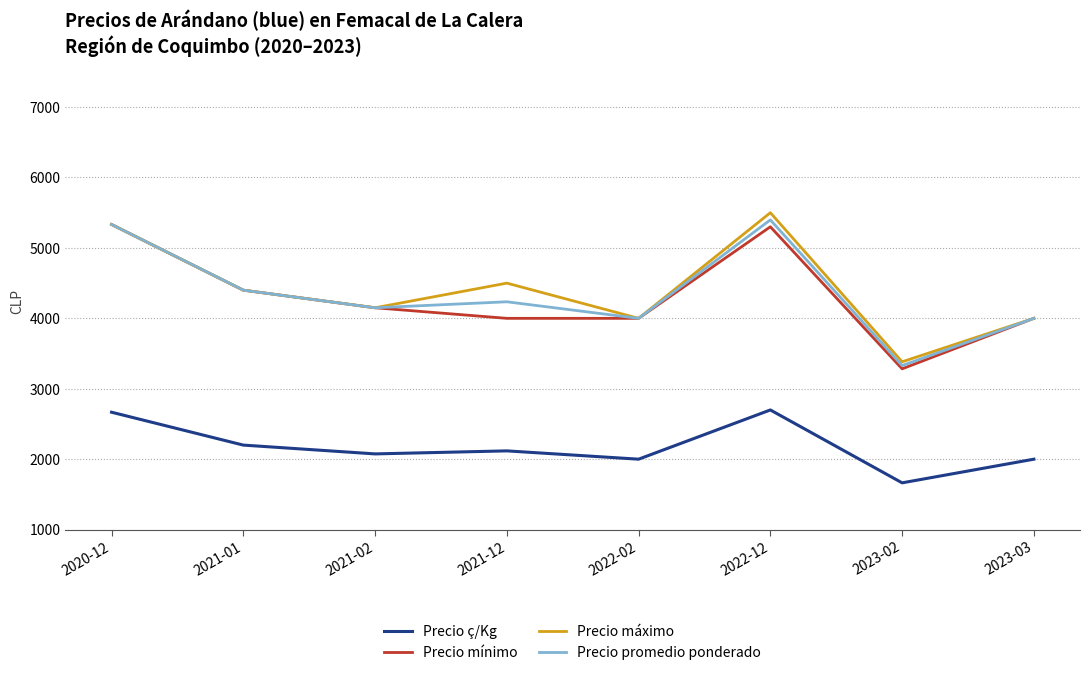

Reading left to right, what are all the values shown in this chart?

Precio ç/Kg: 2020-12=2667	2021-01=2200	2021-02=2075	2021-12=2118	2022-02=2000	2022-12=2699	2023-02=1664	2023-03=2000
Precio mínimo: 2020-12=5333	2021-01=4400	2021-02=4150	2021-12=4000	2022-02=4000	2022-12=5300	2023-02=3283	2023-03=4000
Precio máximo: 2020-12=5333	2021-01=4400	2021-02=4150	2021-12=4500	2022-02=4000	2022-12=5500	2023-02=3383	2023-03=4000
Precio promedio ponderado: 2020-12=5333	2021-01=4400	2021-02=4150	2021-12=4235	2022-02=4000	2022-12=5398	2023-02=3329	2023-03=4000